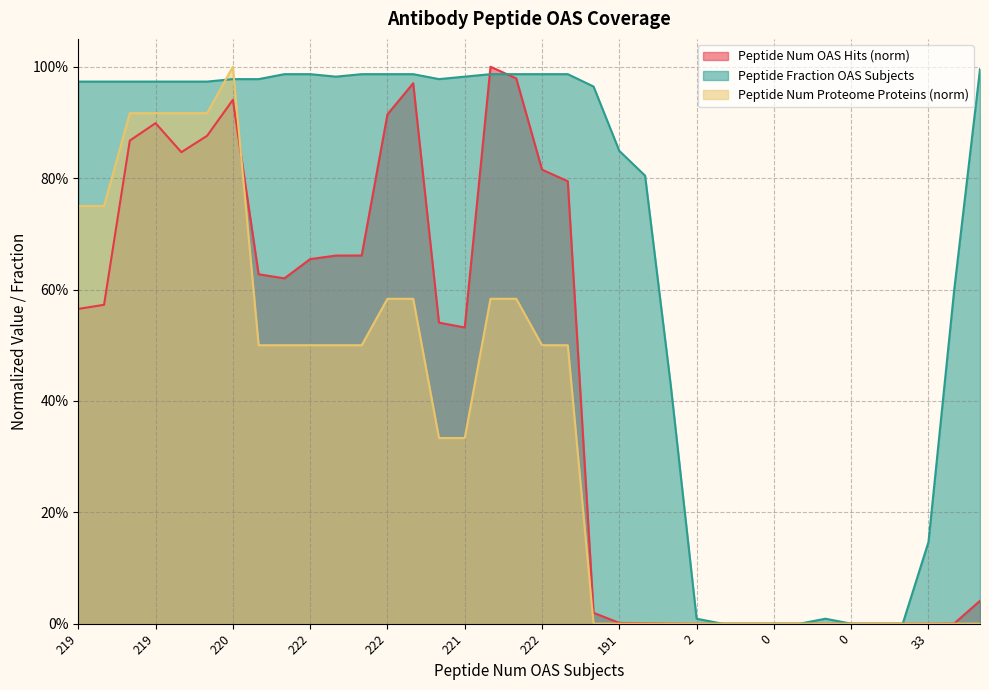

What are all the series names shown in the legend?

Peptide Num OAS Hits (norm), Peptide Fraction OAS Subjects, Peptide Num Proteome Proteins (norm)